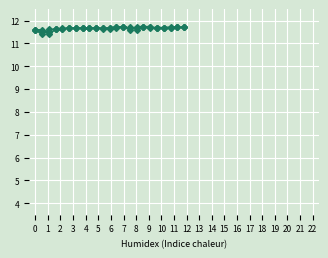

What is the smallest value displayed?

11.4